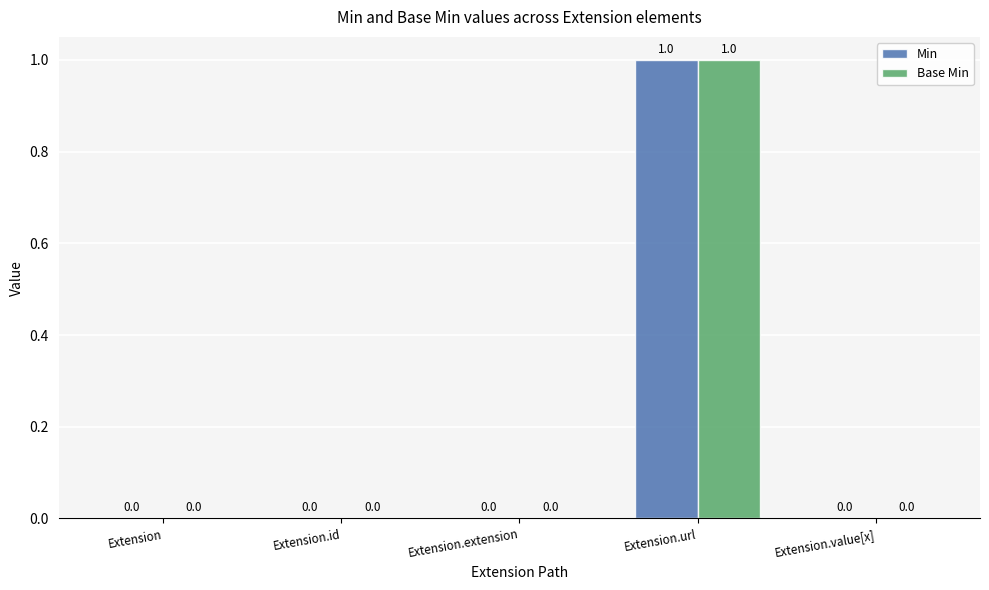

Reading right to left, list all the values displayed in this chart.

Min: 0	1	0	0	0
Base Min: 0	1	0	0	0